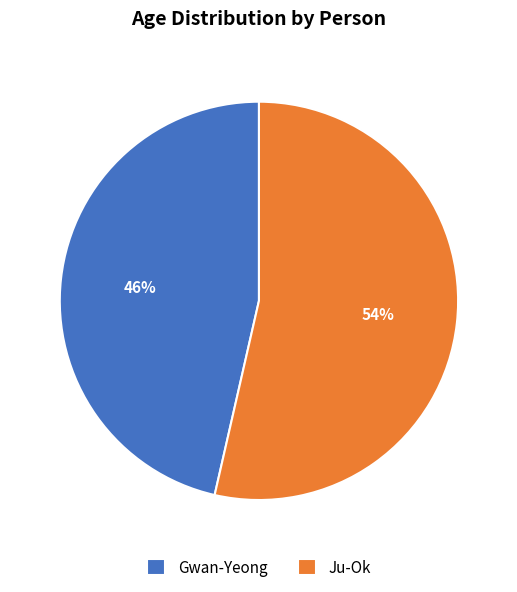

To the nearest percent, what is the combined percentage of Gwan-Yeong and Ju-Ok?

100%